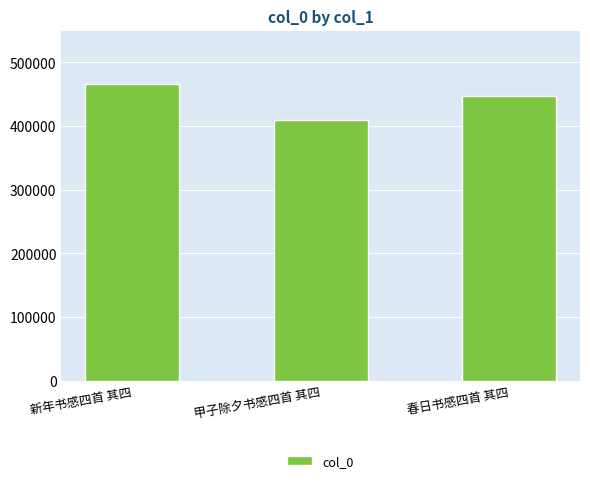

Does the chart contain stacked bars?

No